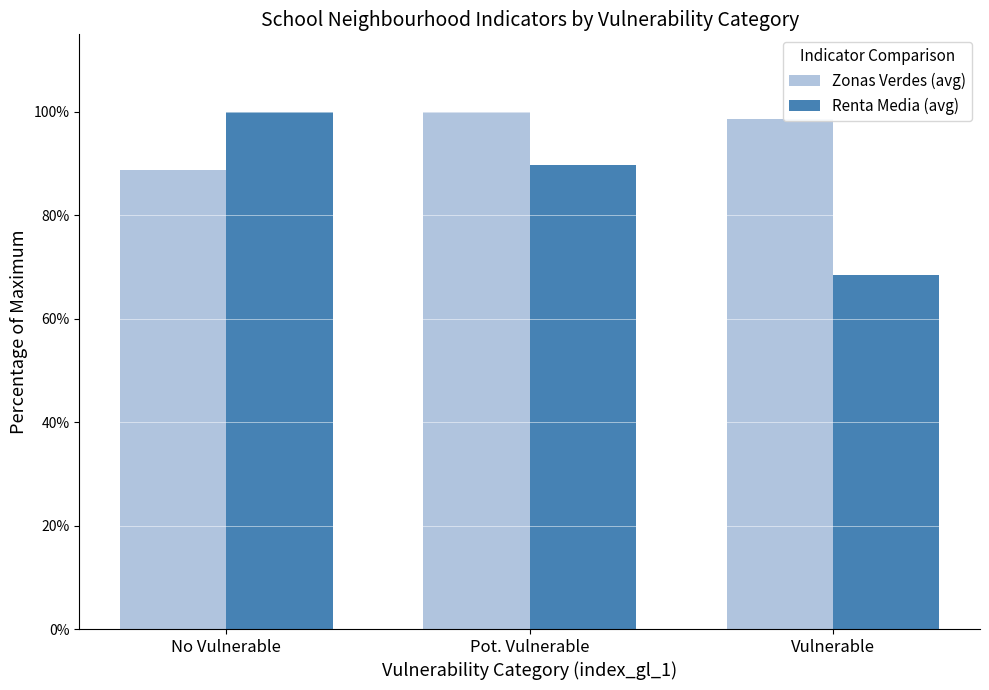

Reading right to left, list all the values displayed in this chart.

Zonas Verdes (avg): 98.6	100.0	88.8
Renta Media (avg): 68.5	89.7	100.0